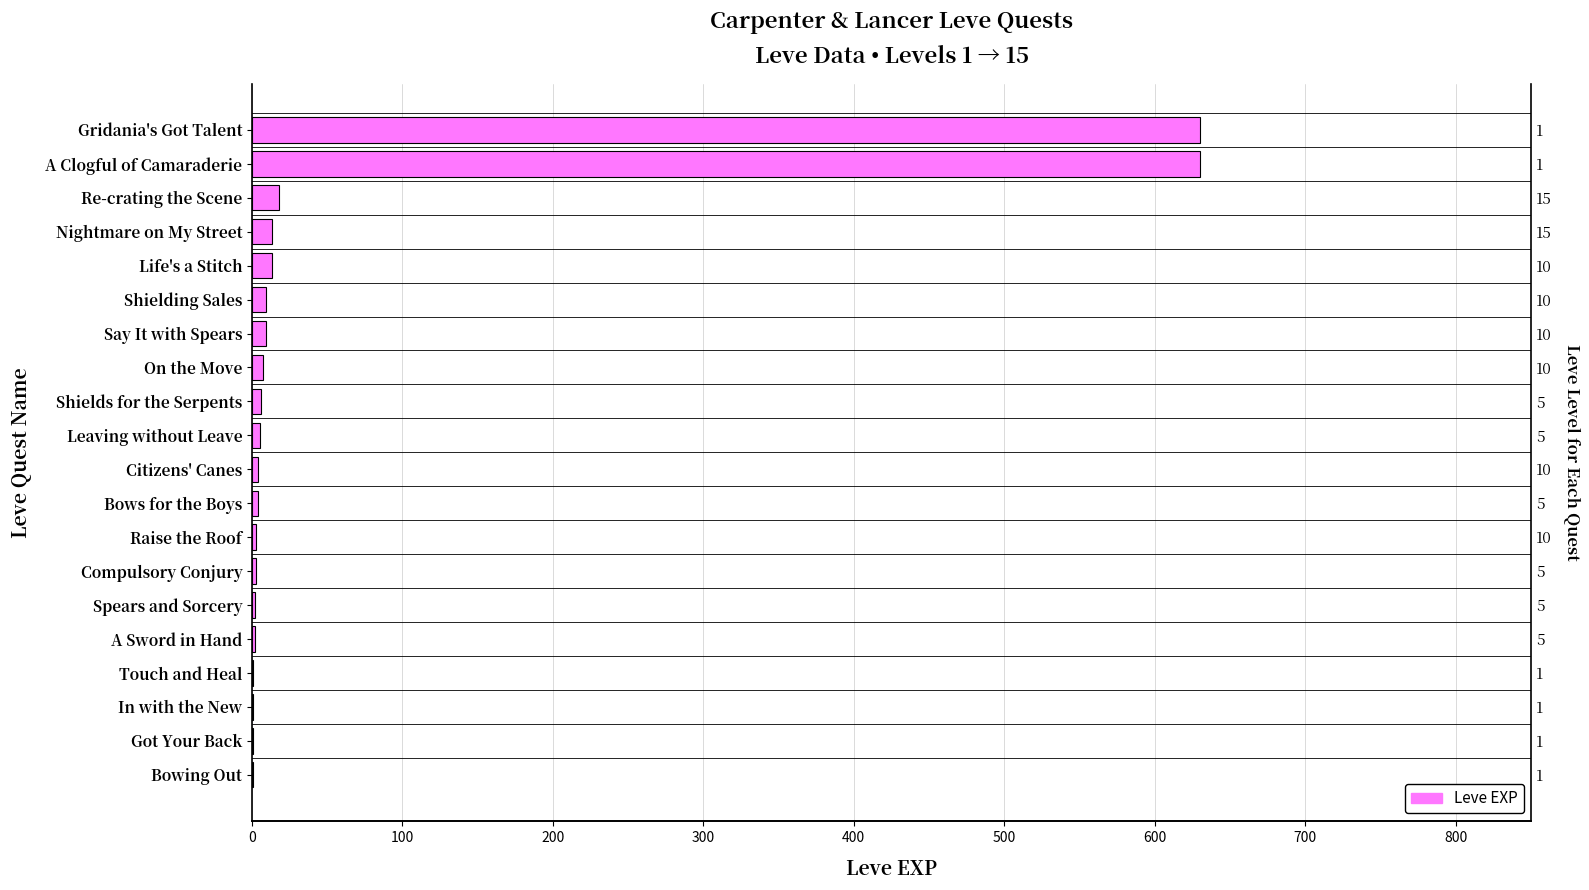

What position from the left is Touch and Heal?

17